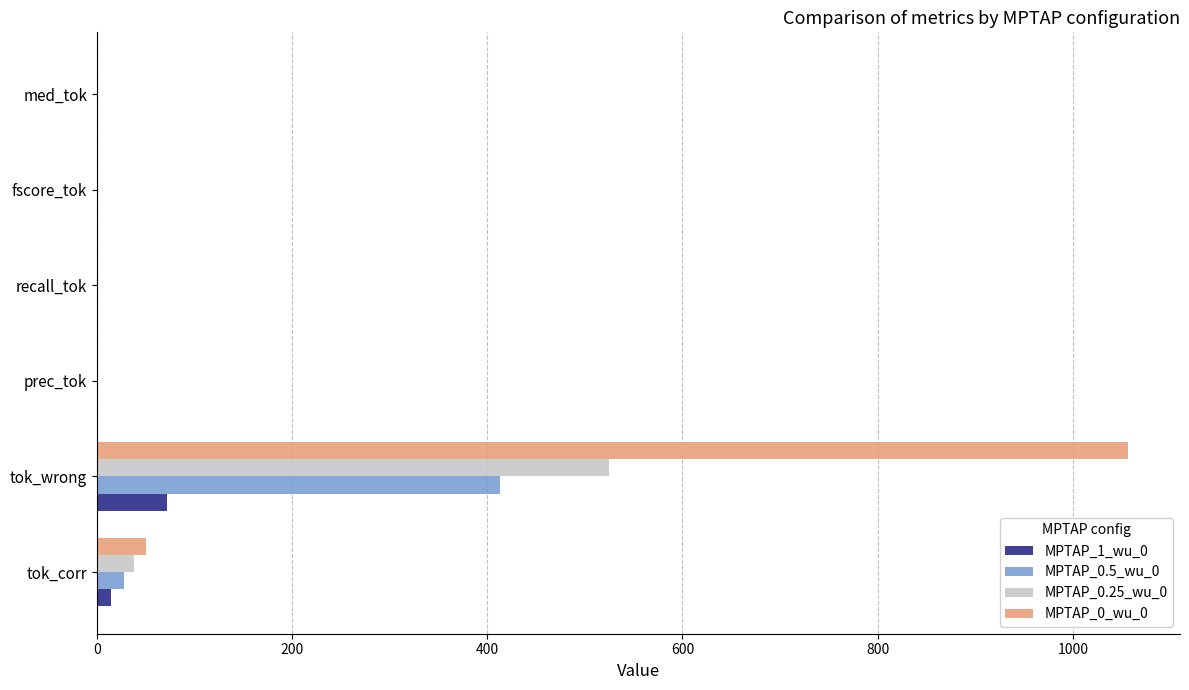

Which label corresponds to the largest value in the chart?

tok_wrong